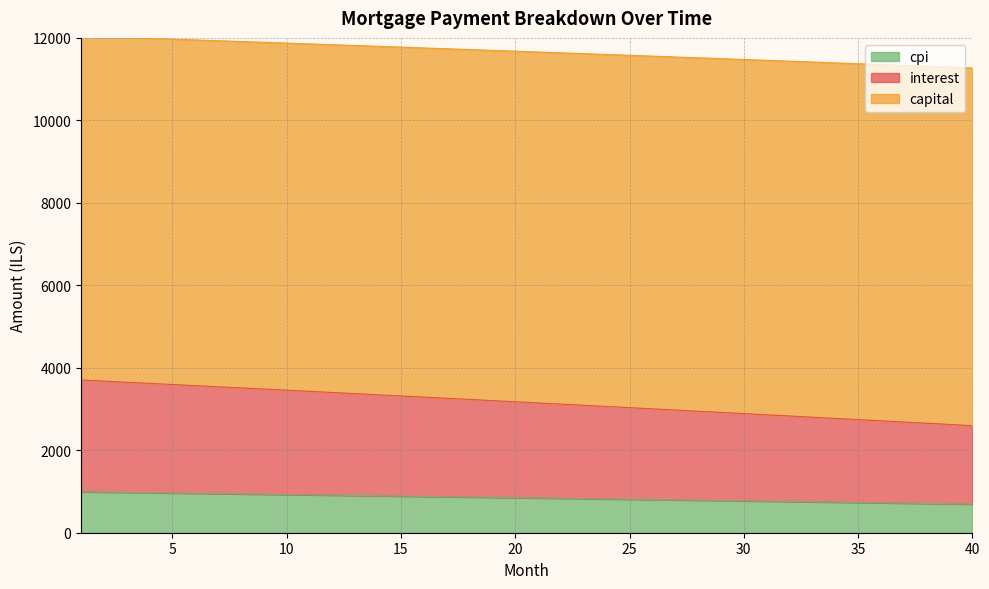

At which category is the sum across all series the highest?

1